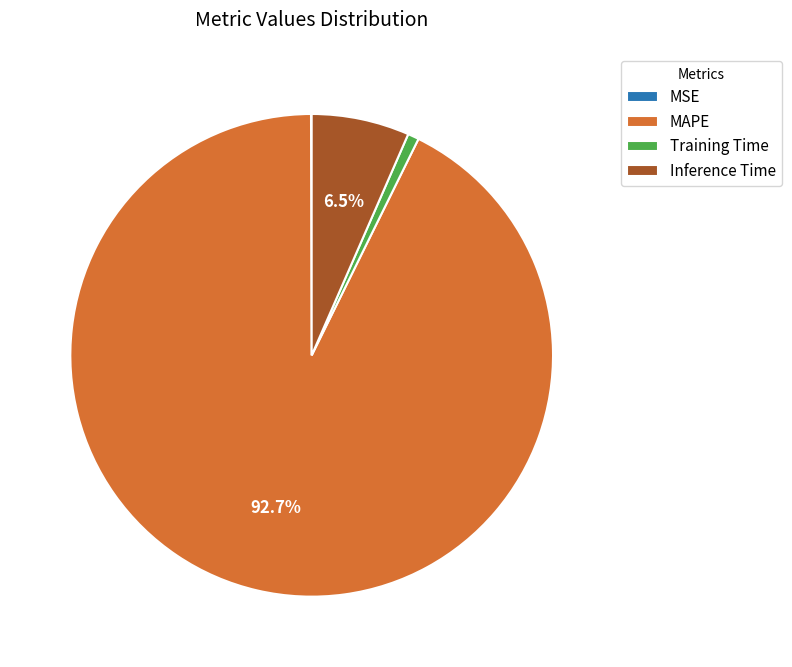

Which category accounts for the majority?

MAPE